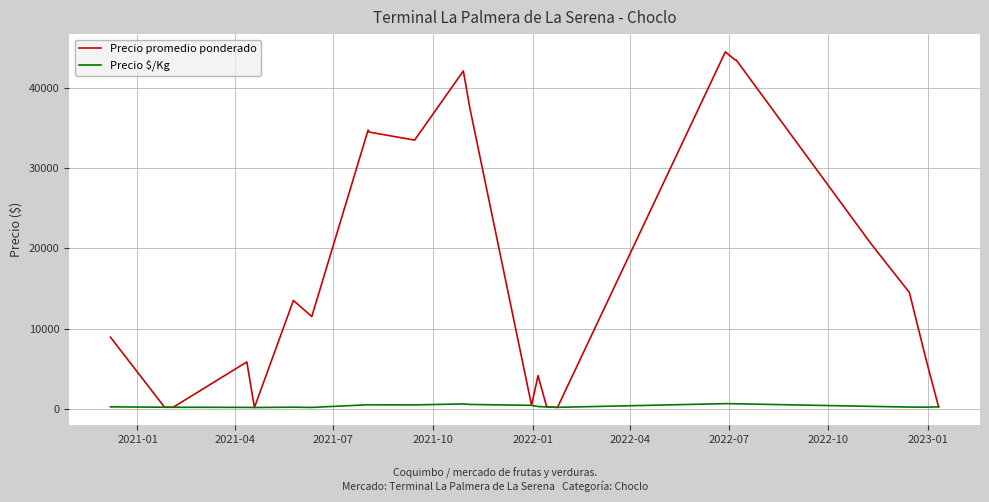

List the series in order of their peak value, highest first.

Precio promedio ponderado, Precio $/Kg